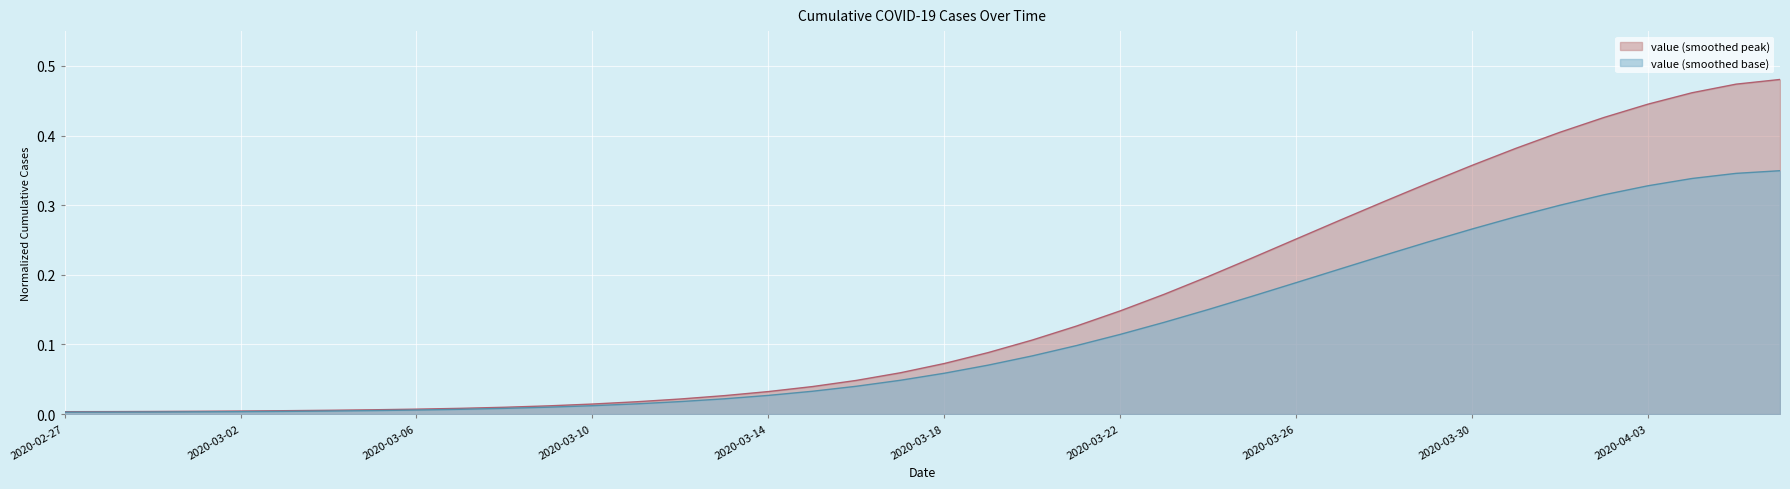

The value at 2020-03-02 is 0.0. True or false?

False